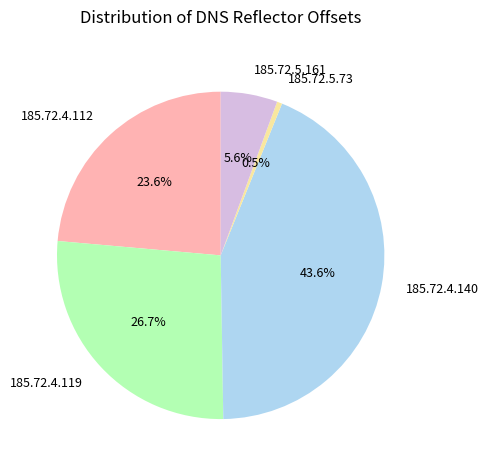

Between 185.72.4.119 and 185.72.5.161, which is larger?

185.72.4.119